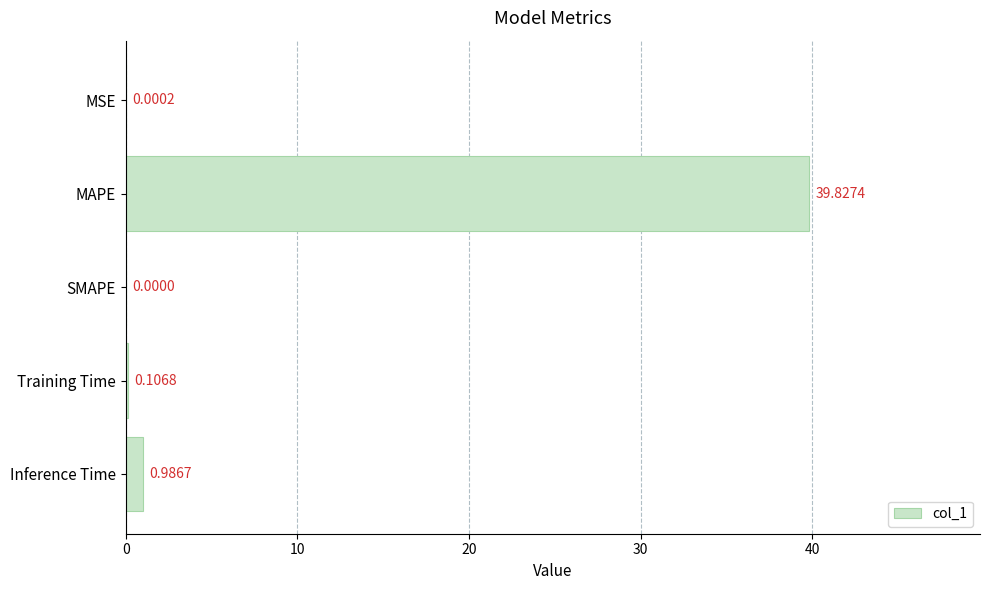

Which has a higher value, MAPE or Inference Time?

MAPE